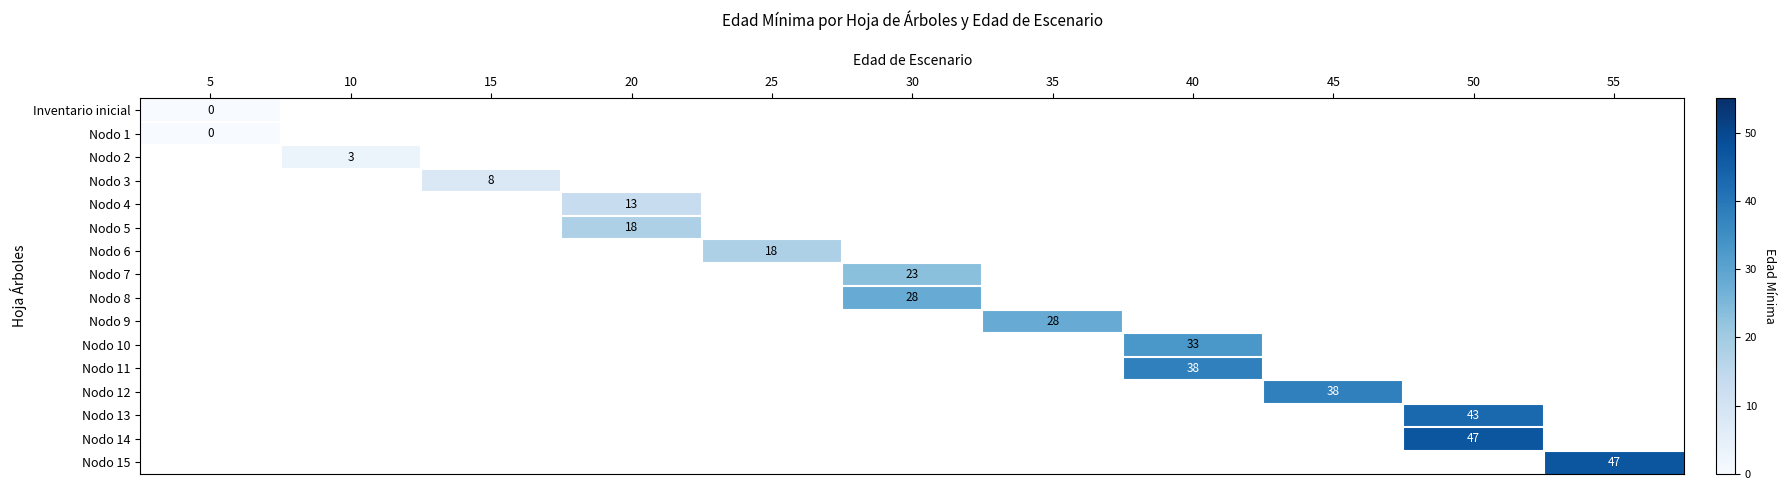

Which has a higher value, 30 or 55?

55